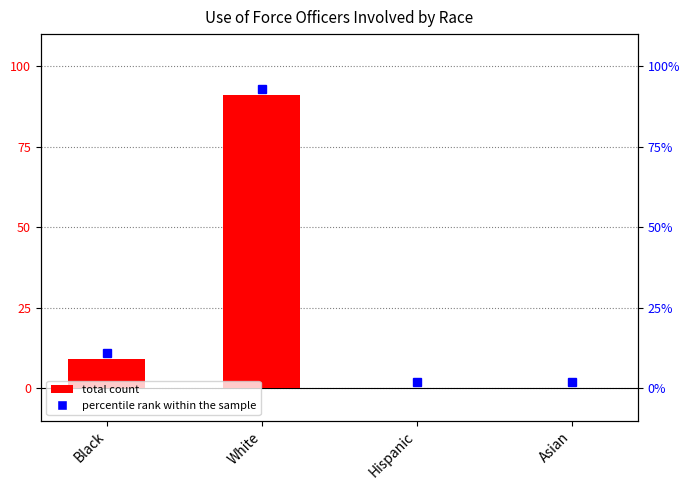

What is the label of the 4th bar from the right?

Black